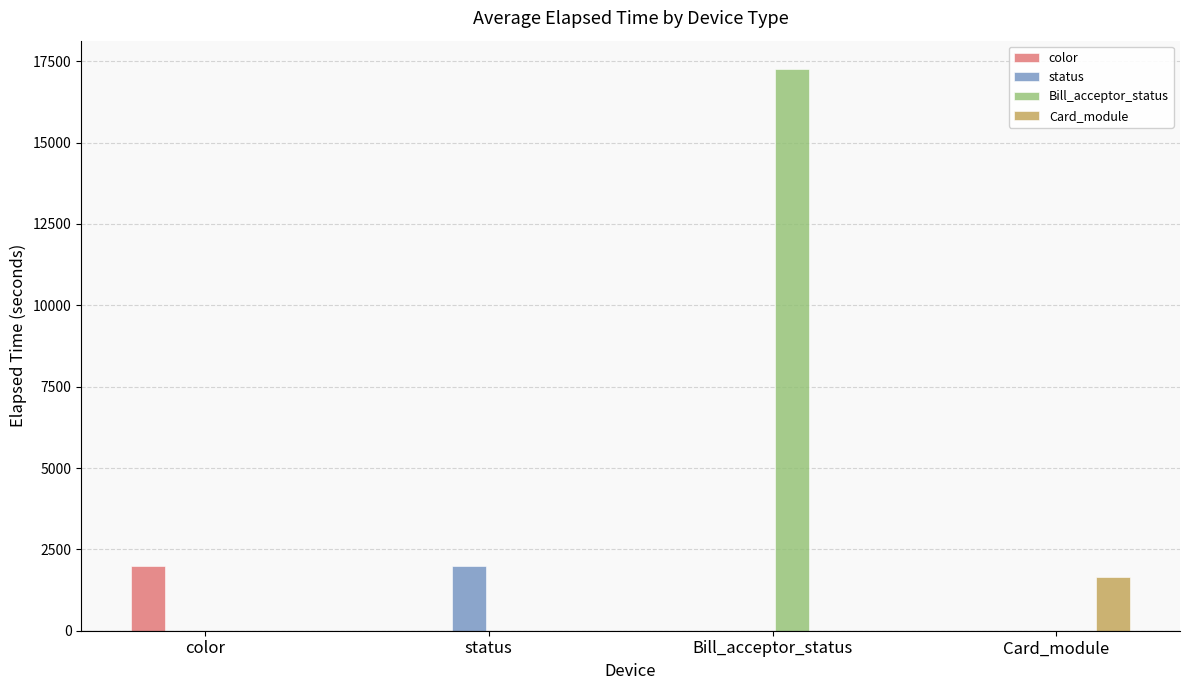

Reading left to right, extract all data points from this chart.

color: 2000.2	0.0	0.0	0.0
status: 0.0	2000.2	0.0	0.0
Bill_acceptor_status: 0.0	0.0	17270.5	0.0
Card_module: 0.0	0.0	0.0	1649.8